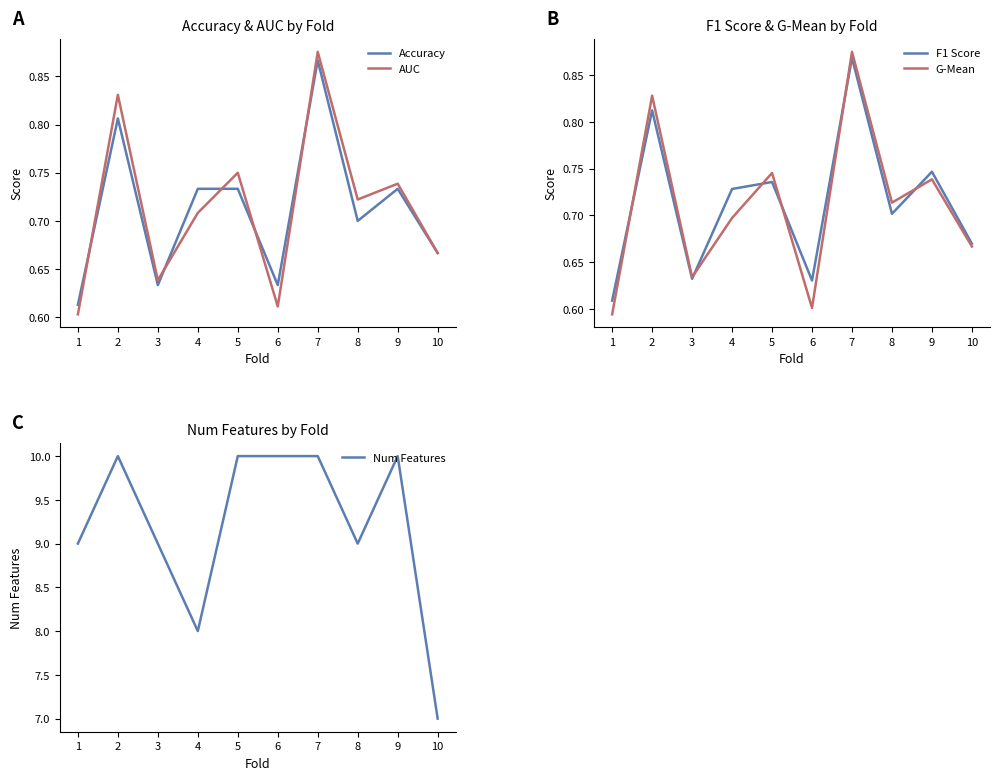

What is the value of the Num Features point at the 3rd from the left?

9.0